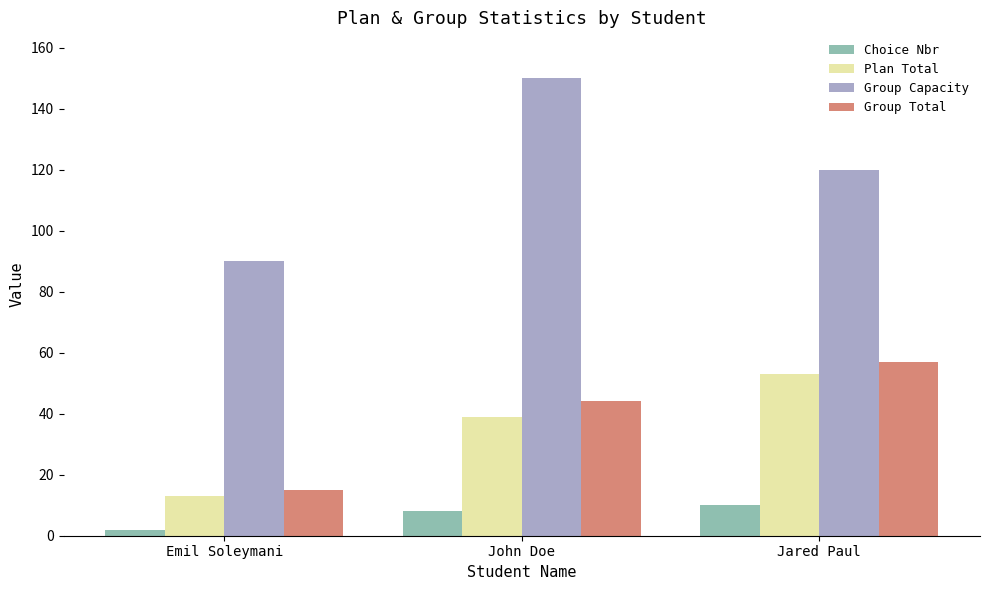

At which label does Choice Nbr reach its peak?

Jared Paul